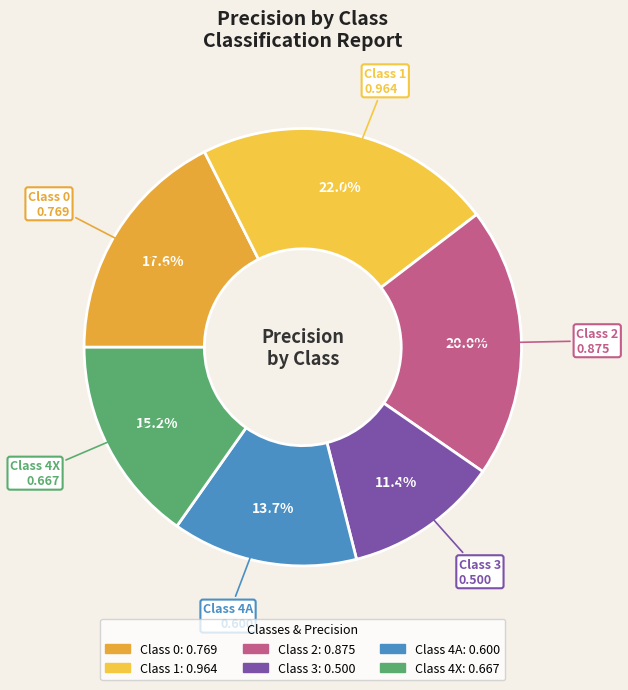

Which category has the smallest portion of the pie?

3